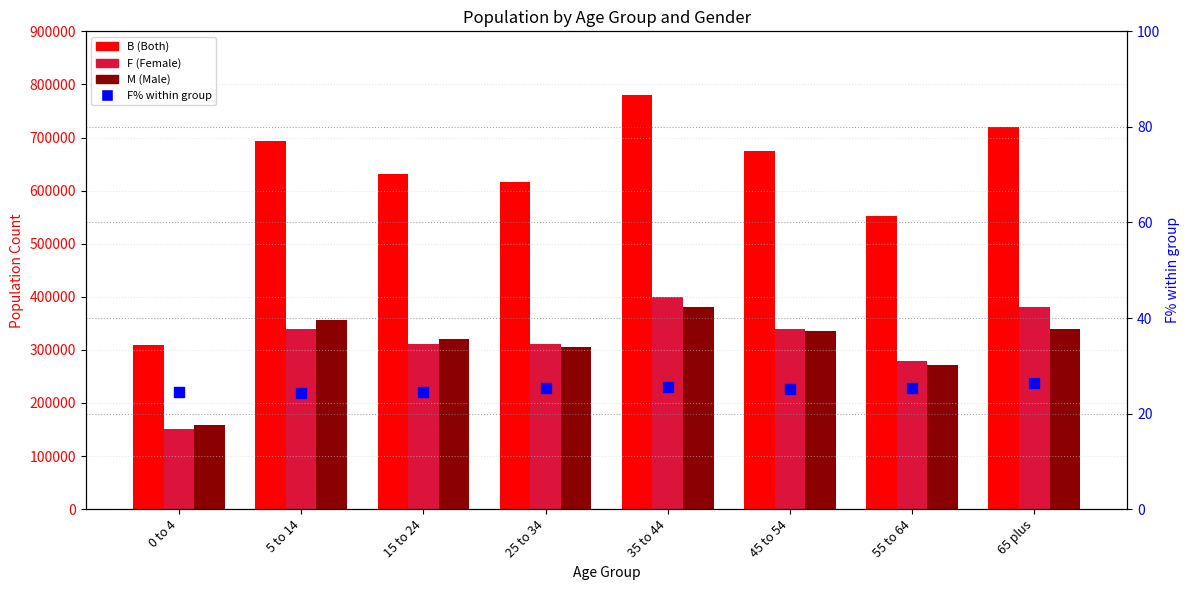

Which series has the largest total across all categories?

B